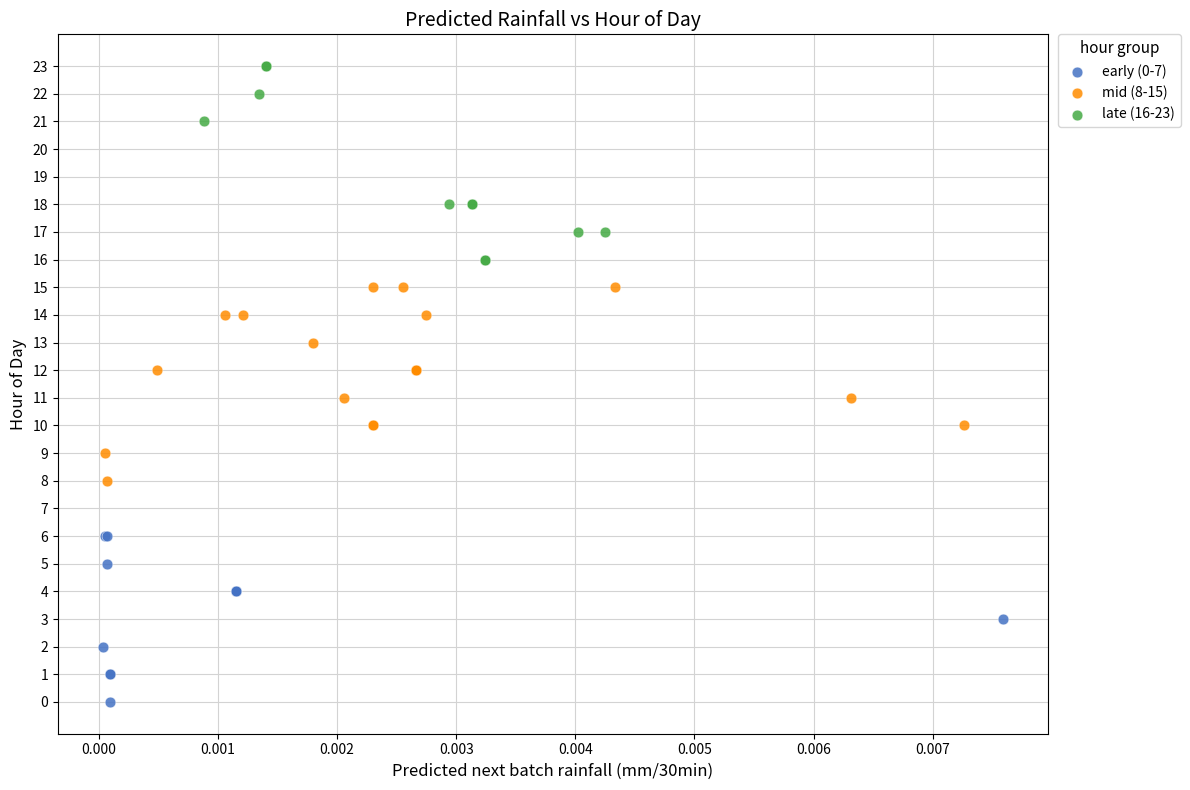

Which series reaches the minimum Y coordinate?

early (0-7)